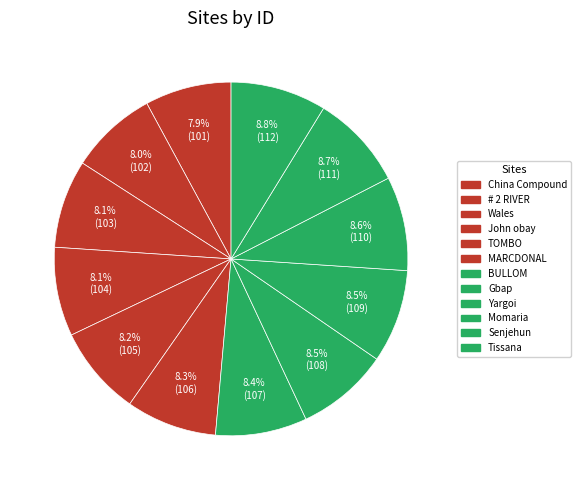

Count the number of slices in the pie.

12